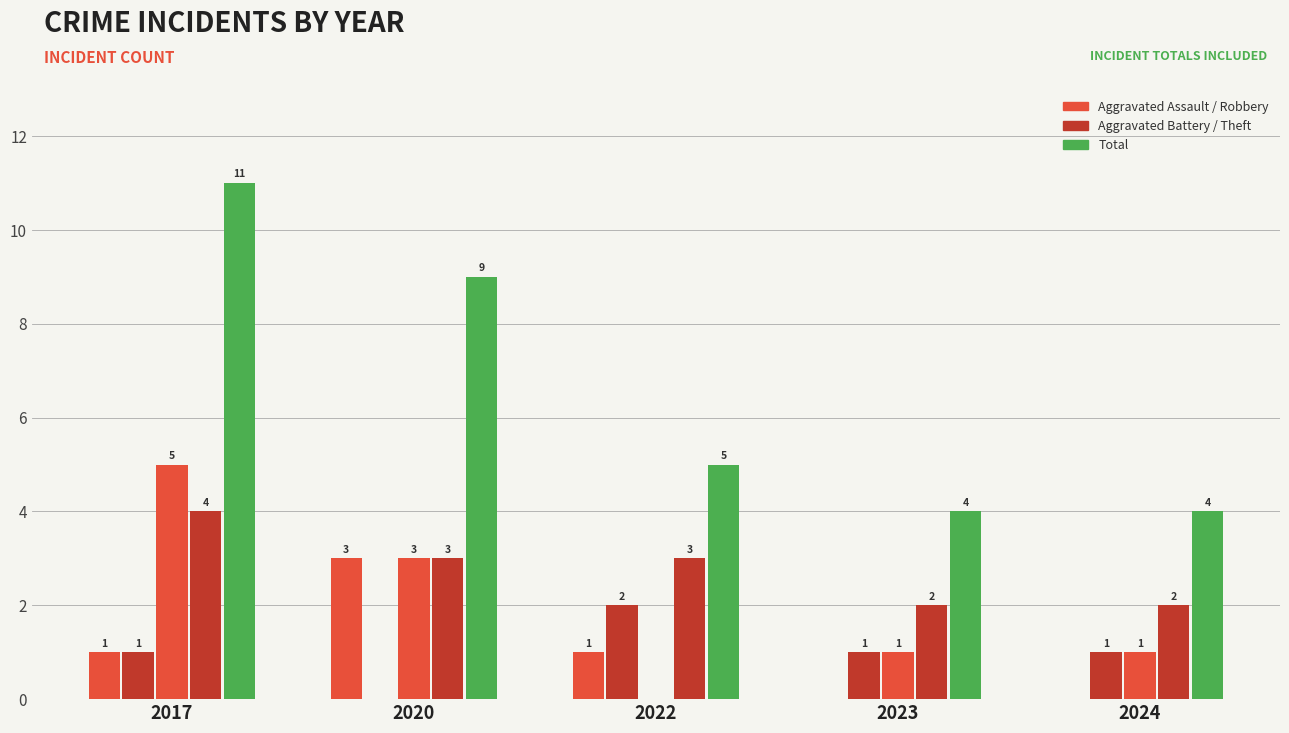

Are the bars horizontal?

No